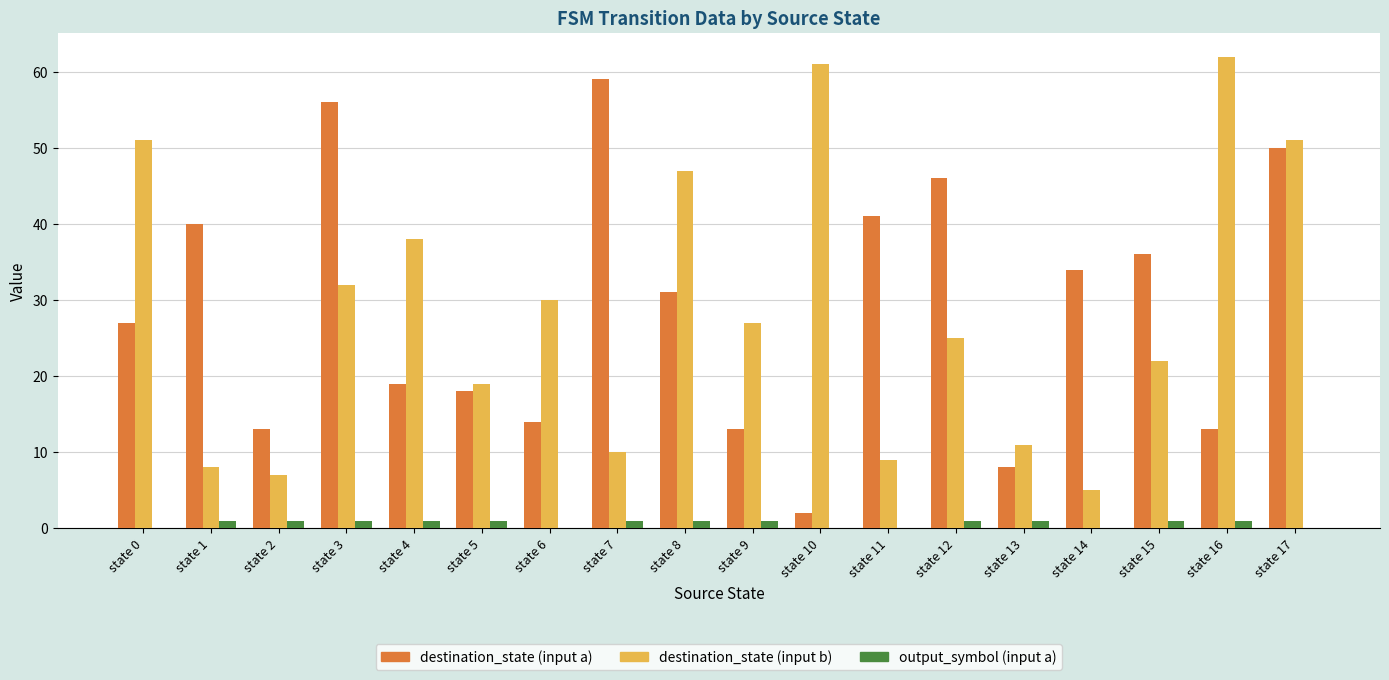

What is the highest value of the destination_state (input b) series?

62